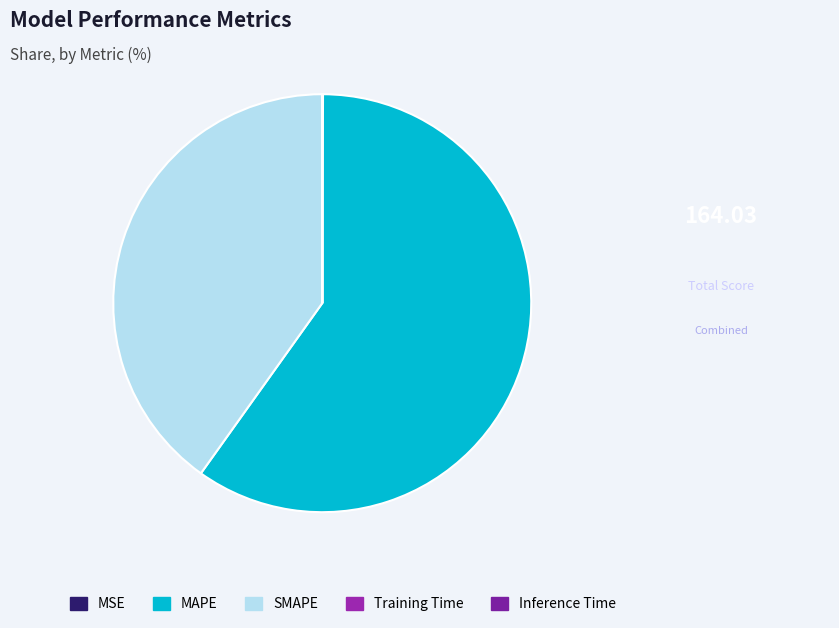

How many segments does this pie chart have?

5